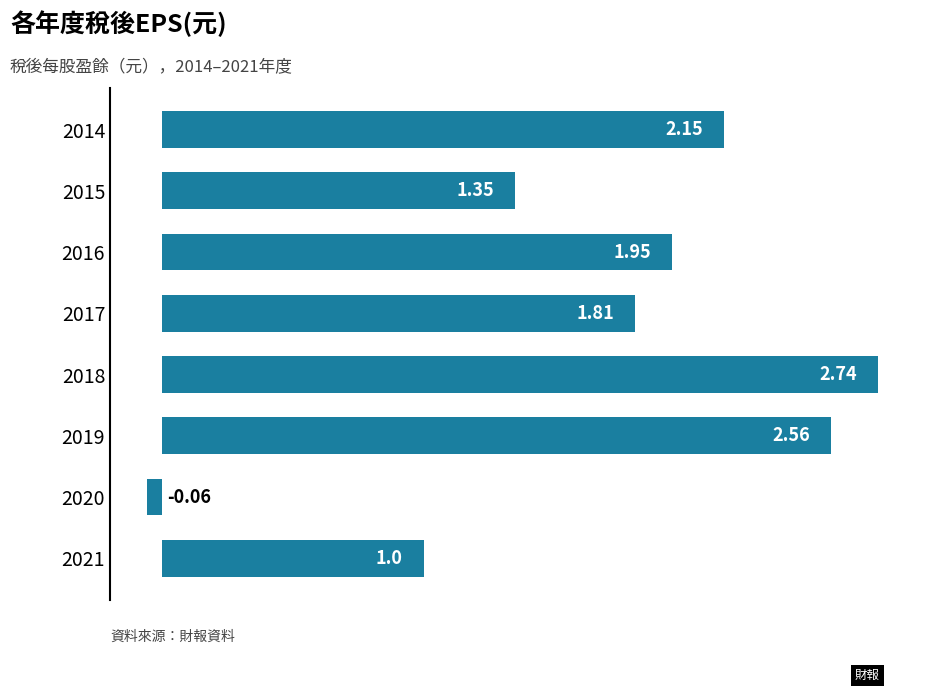

How many bars are there in total?

8